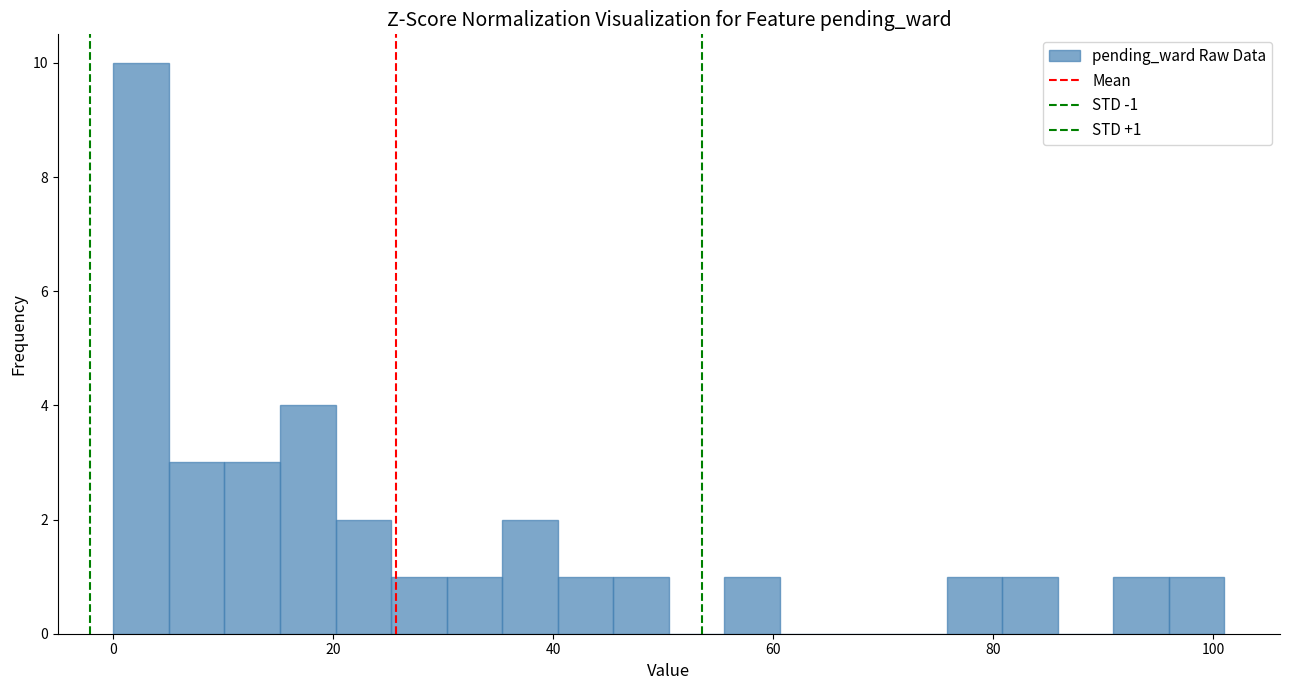

Around what value on the x-axis is the tallest bar? Give the approximate position of its centre, as read against the axis.

2